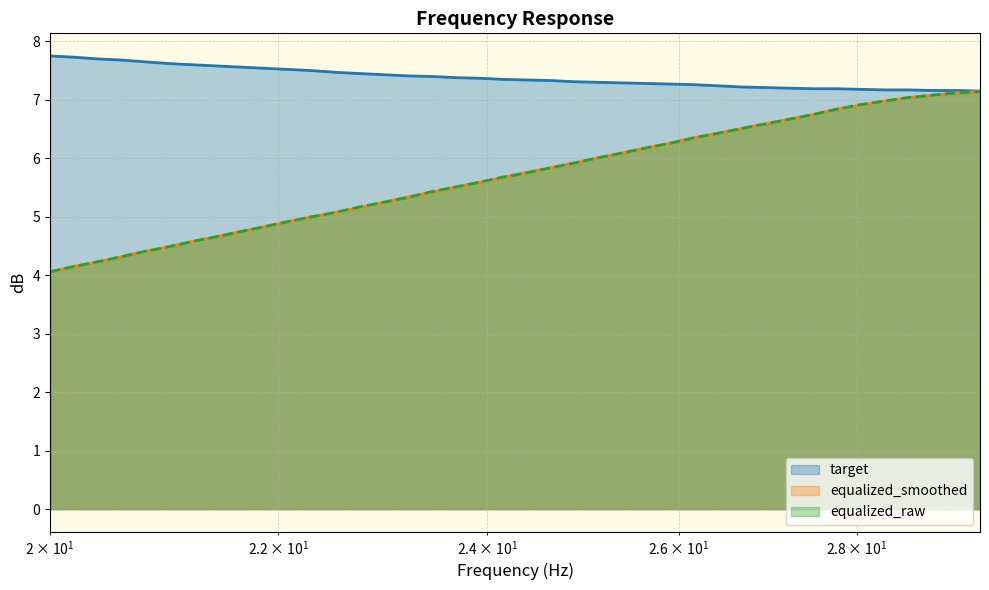

What is the lowest value of the equalized_smoothed series?

4.1